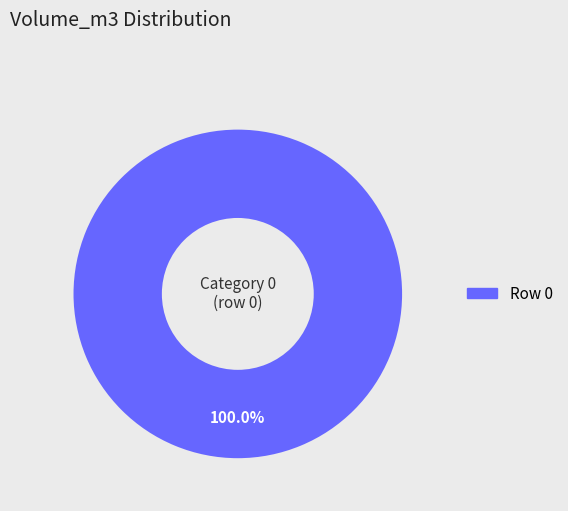

Rank the categories by value from highest to lowest.

Row 0